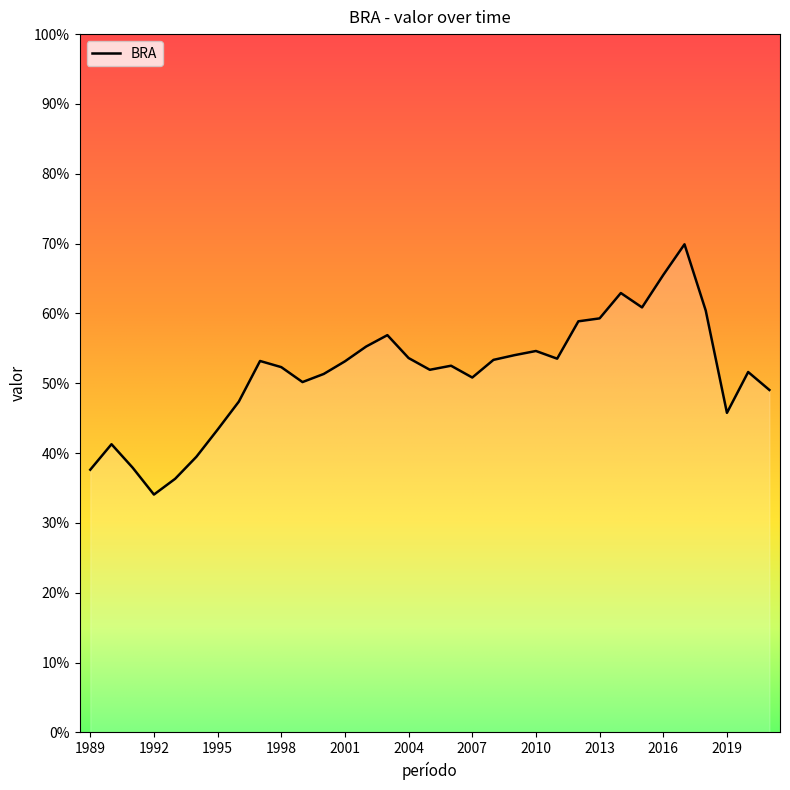

What is the smallest value displayed?

34.1